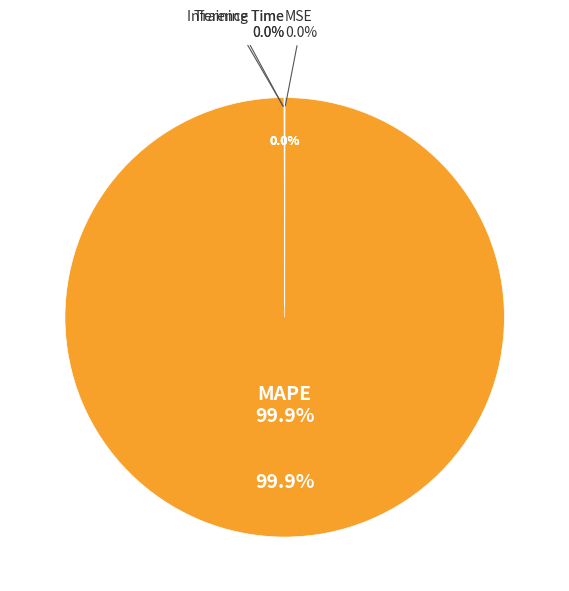

Is there any slice that represents more than half of the pie?

Yes